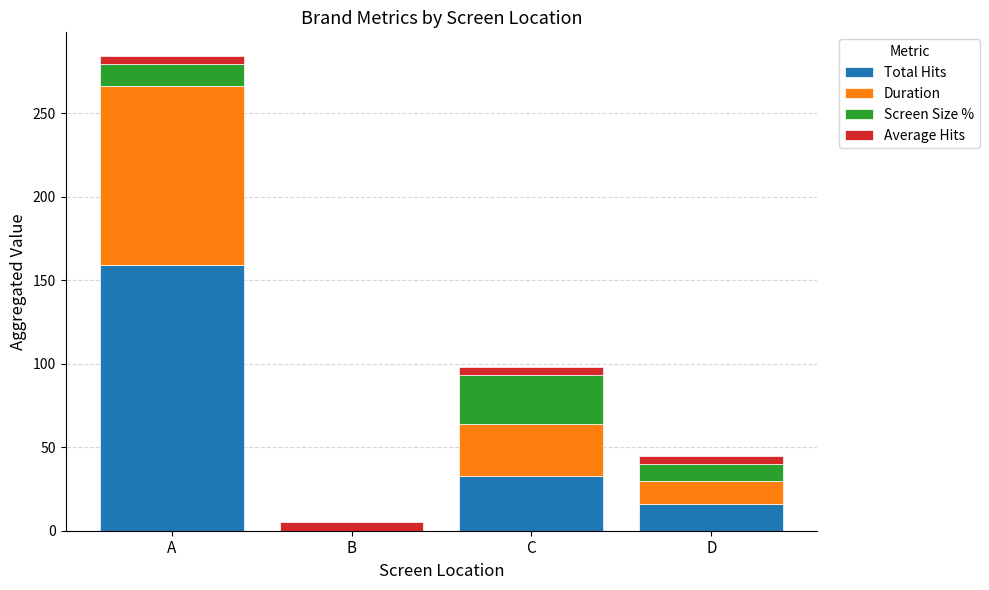

Does the chart contain stacked bars?

Yes